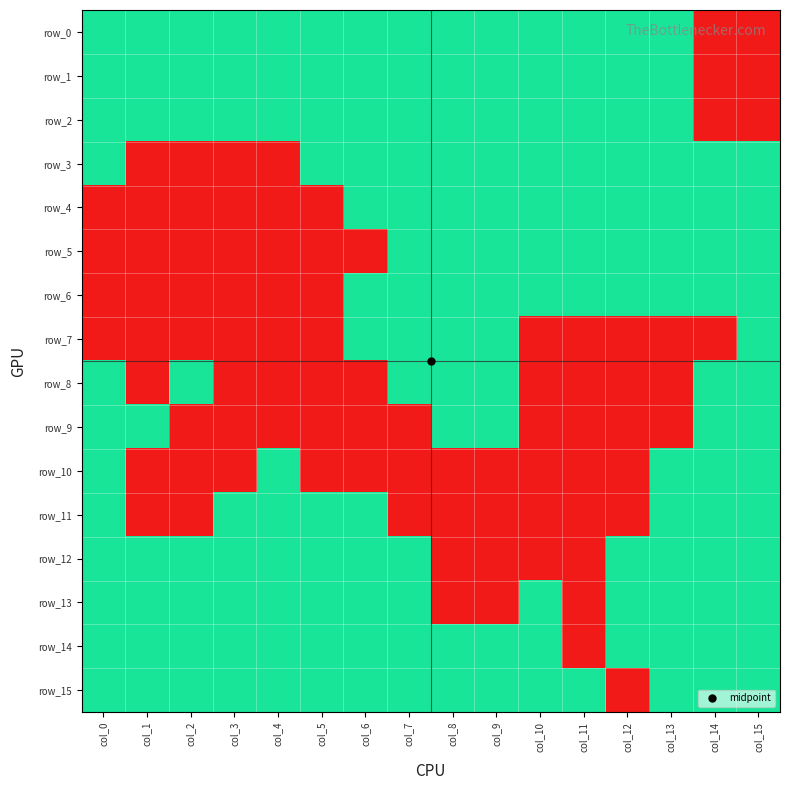

What is the spread (max minus min) of values at col_12?

1